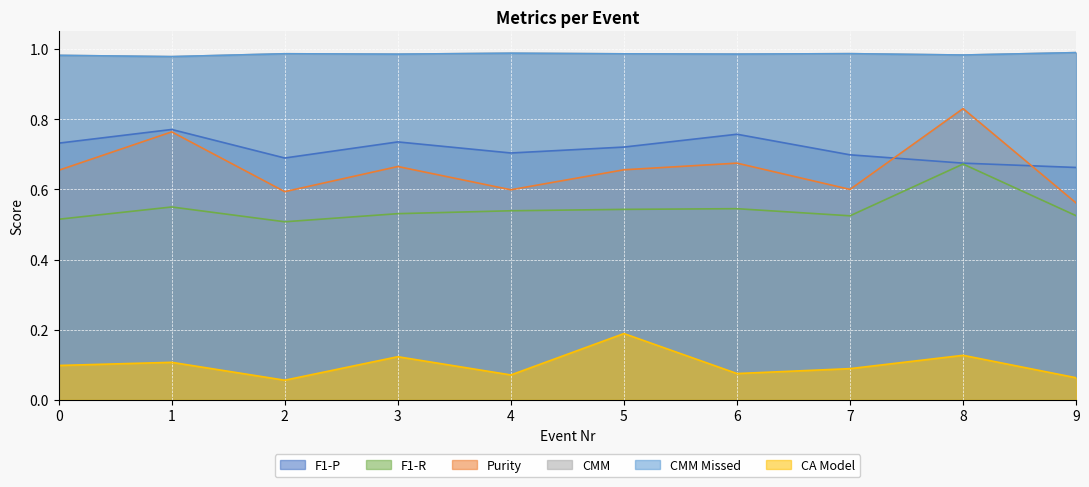

What are all the series names shown in the legend?

F1-P, F1-R, Purity, CMM, CMM Missed, CA Model